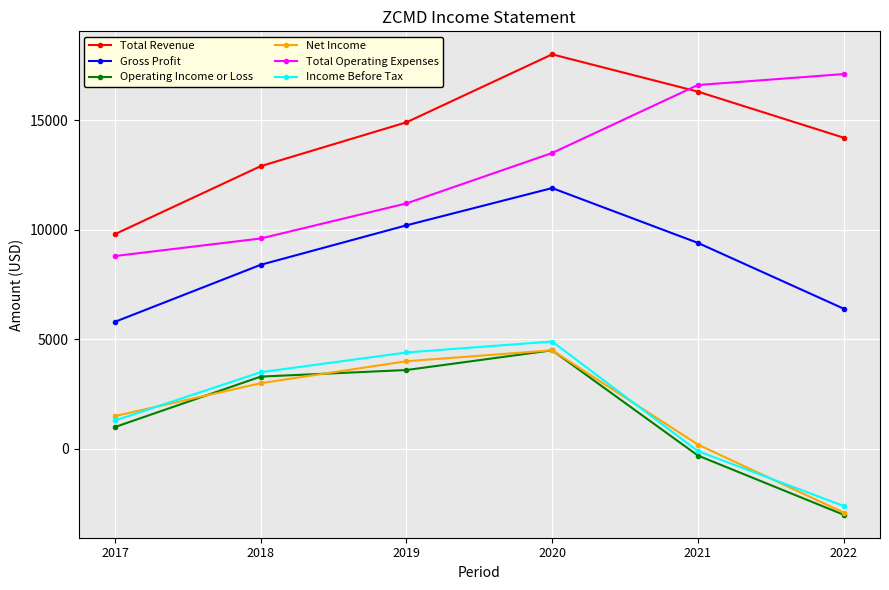

Is this an area chart (filled region under the line)?

No